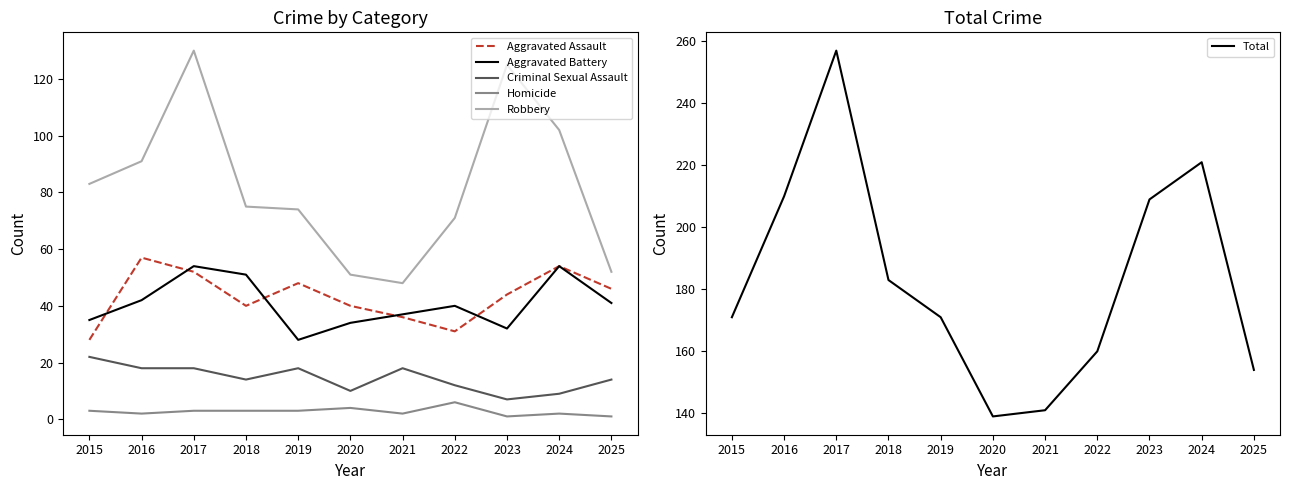

What is the sum of the Robbery values at 2018 and 2025?

127